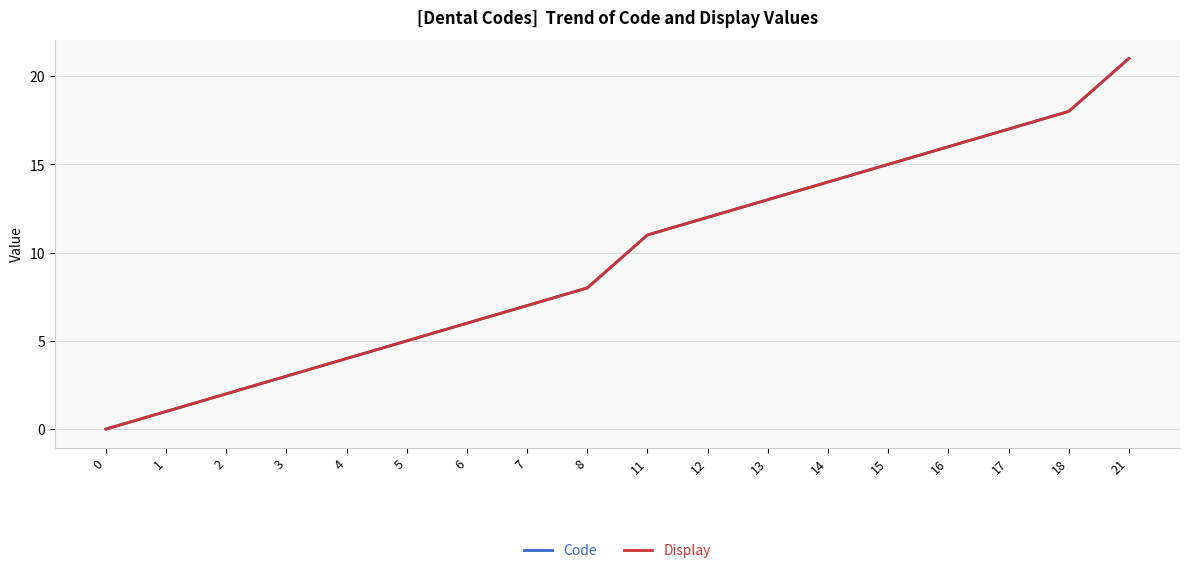

At which category does the chart reach its peak across all series?

21